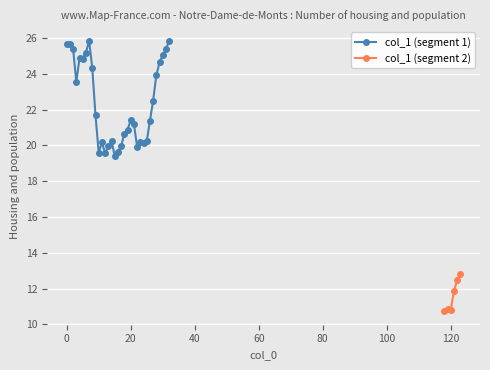

What is the sum of all values?

808.4